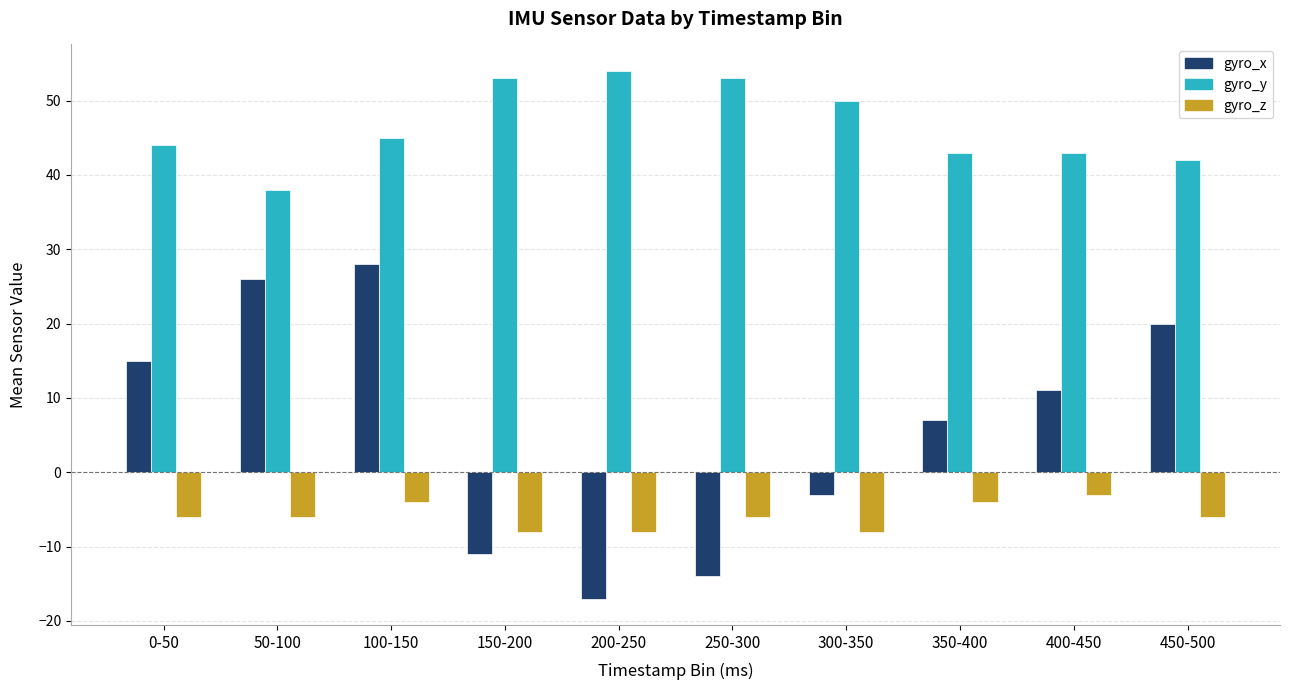

What is the maximum value for gyro_z?

-3